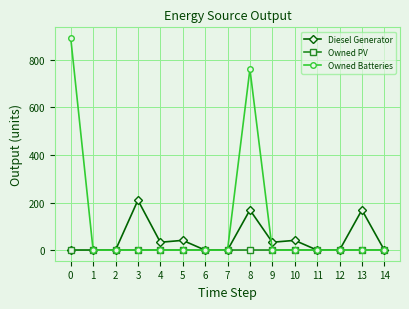

Rank the series by their maximum value, from highest to lowest.

Owned Batteries, Diesel Generator, Owned PV